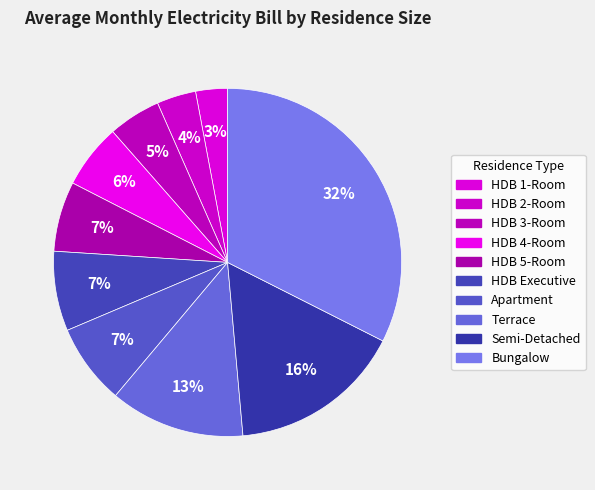

The Bungalow slice represents 20% of the pie. True or false?

False